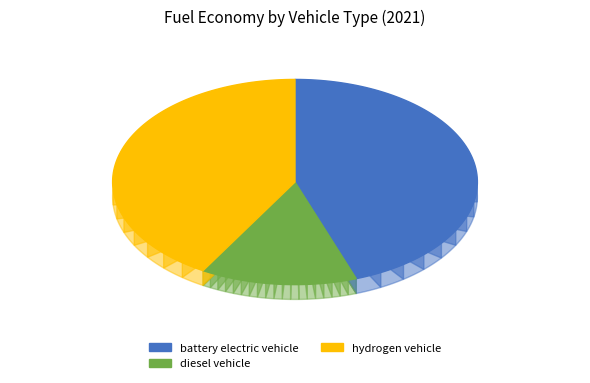

Does any single category account for the majority?

No